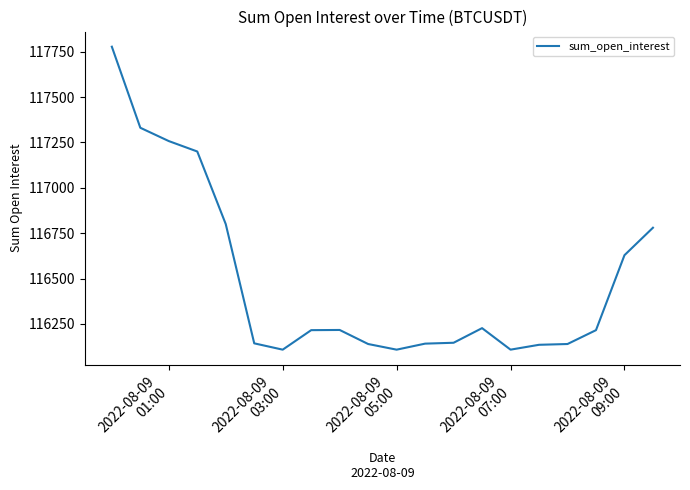

What is the difference between the maximum and minimum values?

1669.3